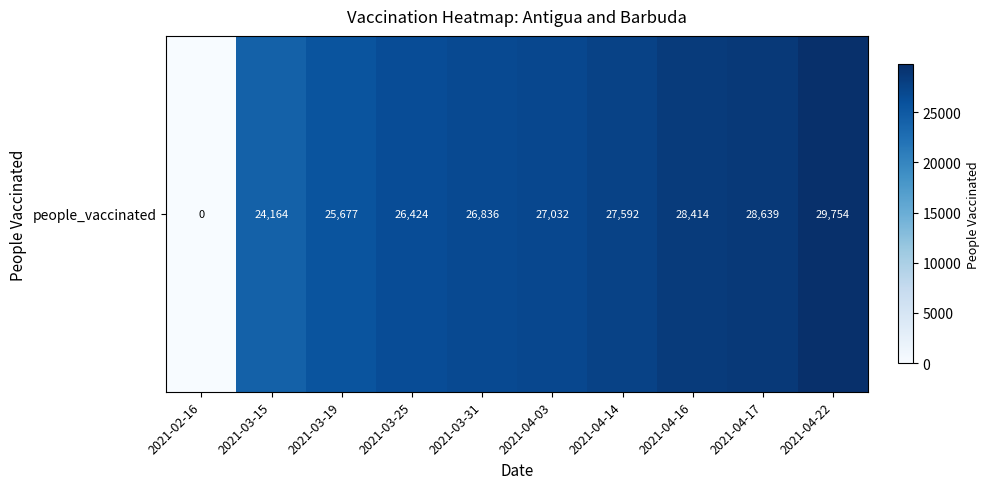

Read the value at 2021-03-19, to the nearest 10.

25680